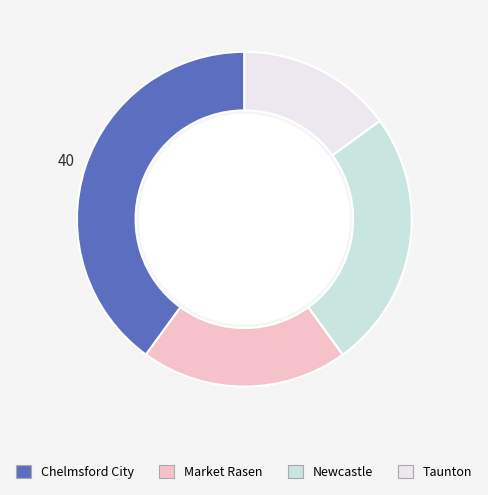

Is it true that Taunton is 15% of the pie?

True